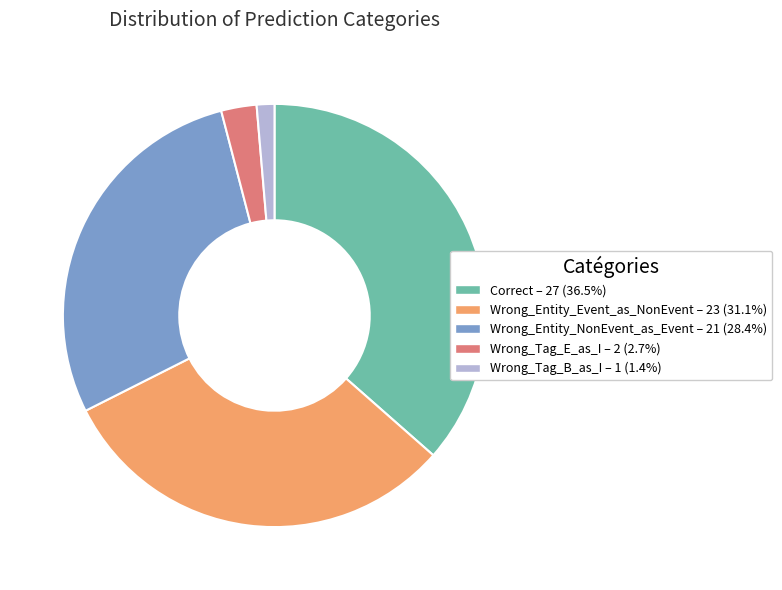

True or false: Wrong_Entity_Event_as_NonEvent accounts for 31% of the total.

True